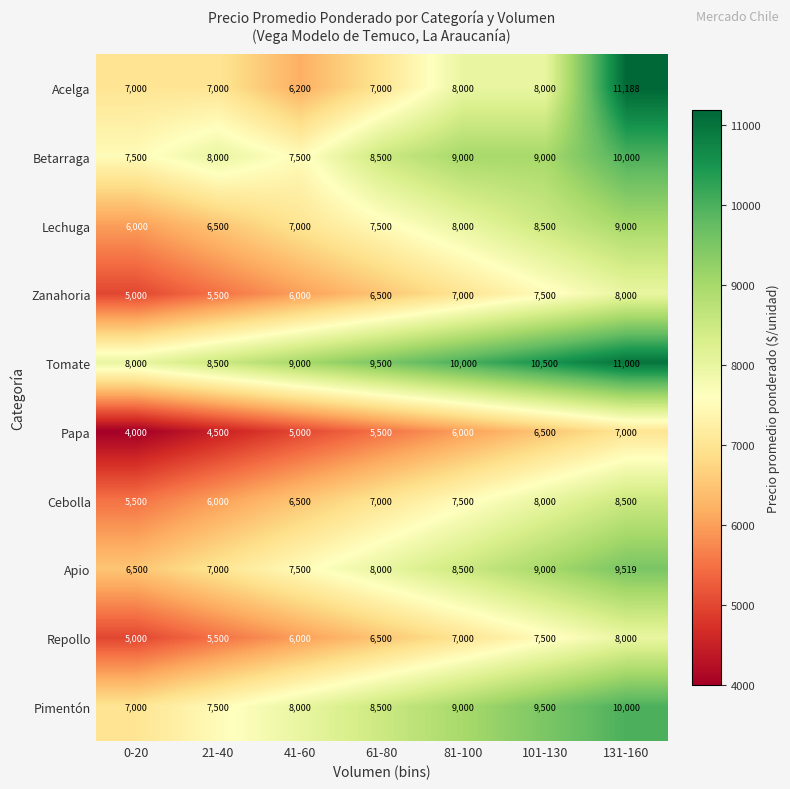

Which series changed the most between 21-40 and 131-160?

Acelga